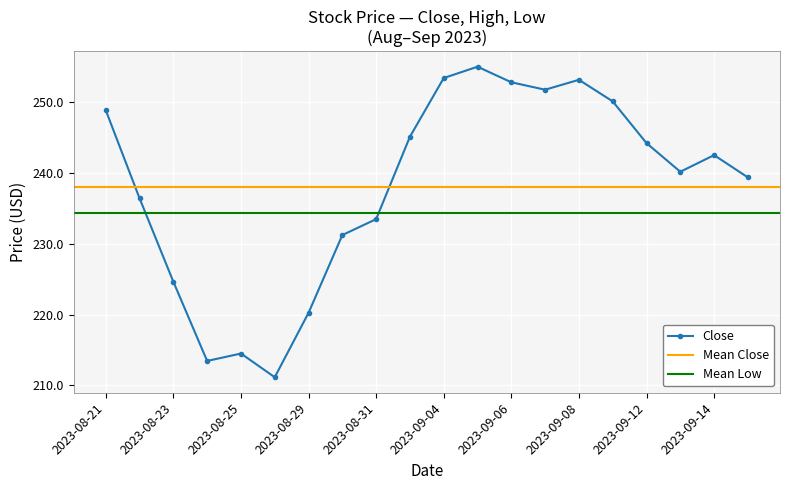

The Close series shows 300.8 at 2023-08-29. True or false?

False